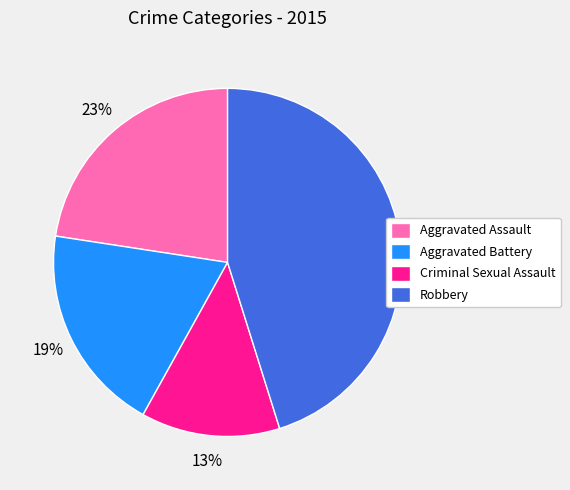

To the nearest percent, what is the difference between the largest and smallest slice percentages?

32%